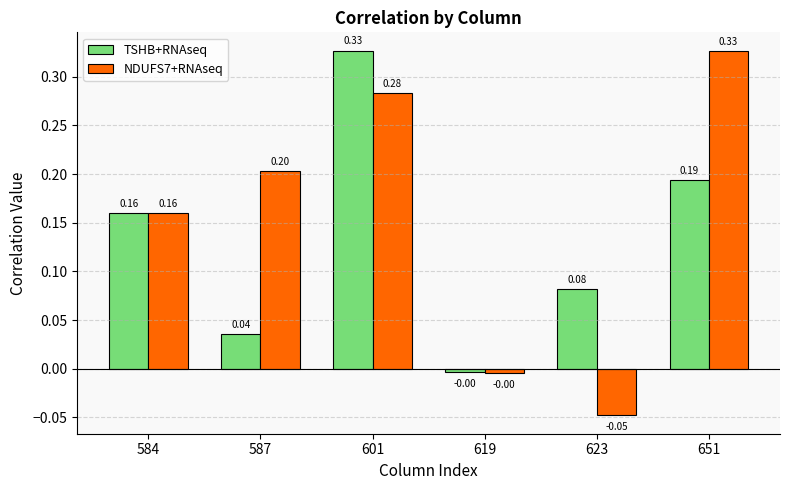

Which series has the largest total across all categories?

NDUFS7+RNAseq